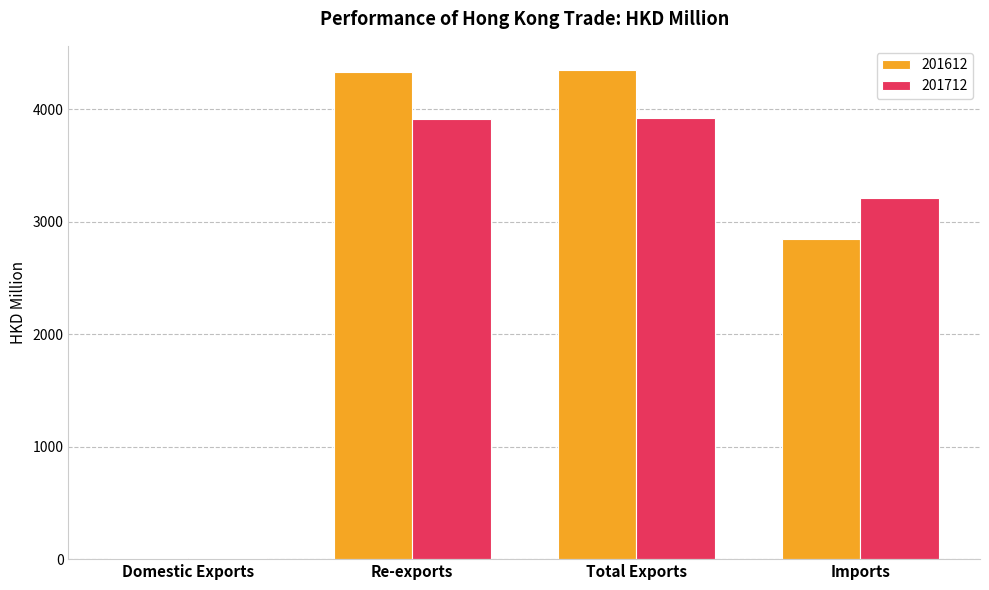

What is the sum of the 201612 values at Imports and Domestic Exports?

2861.6